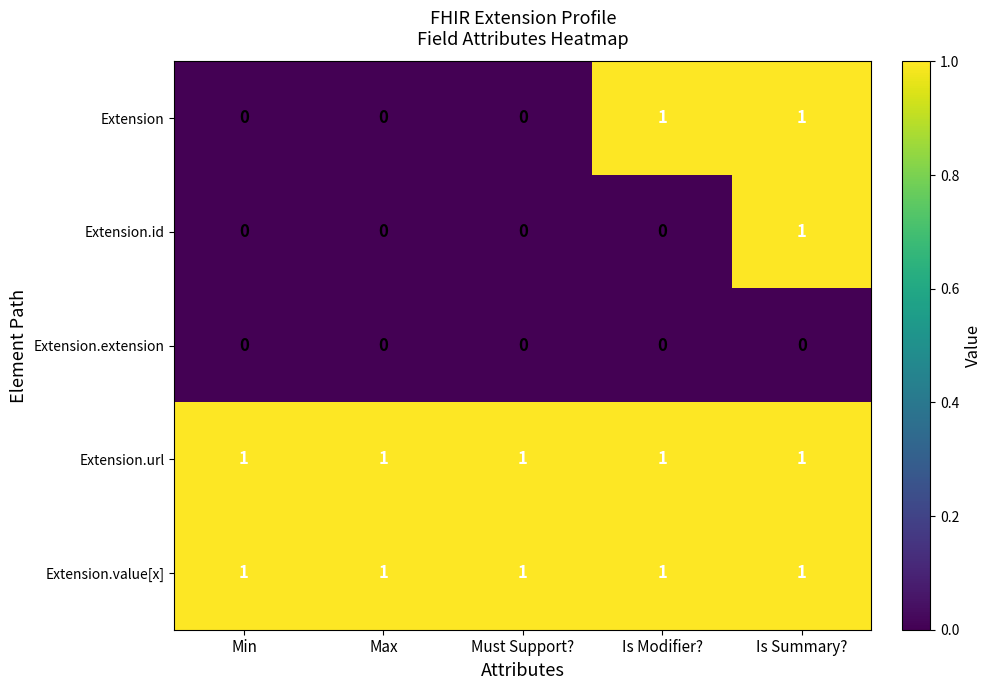

Count the number of data series in this chart.

5